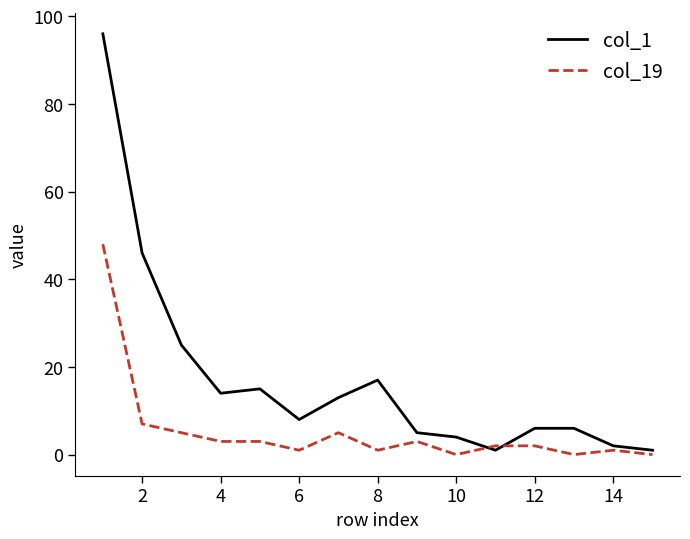

Which series has the largest range (max minus min)?

col_1